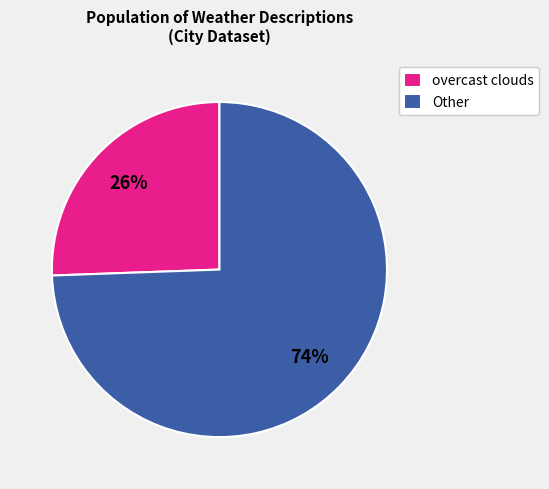

Which has a higher value, Other or overcast clouds?

Other